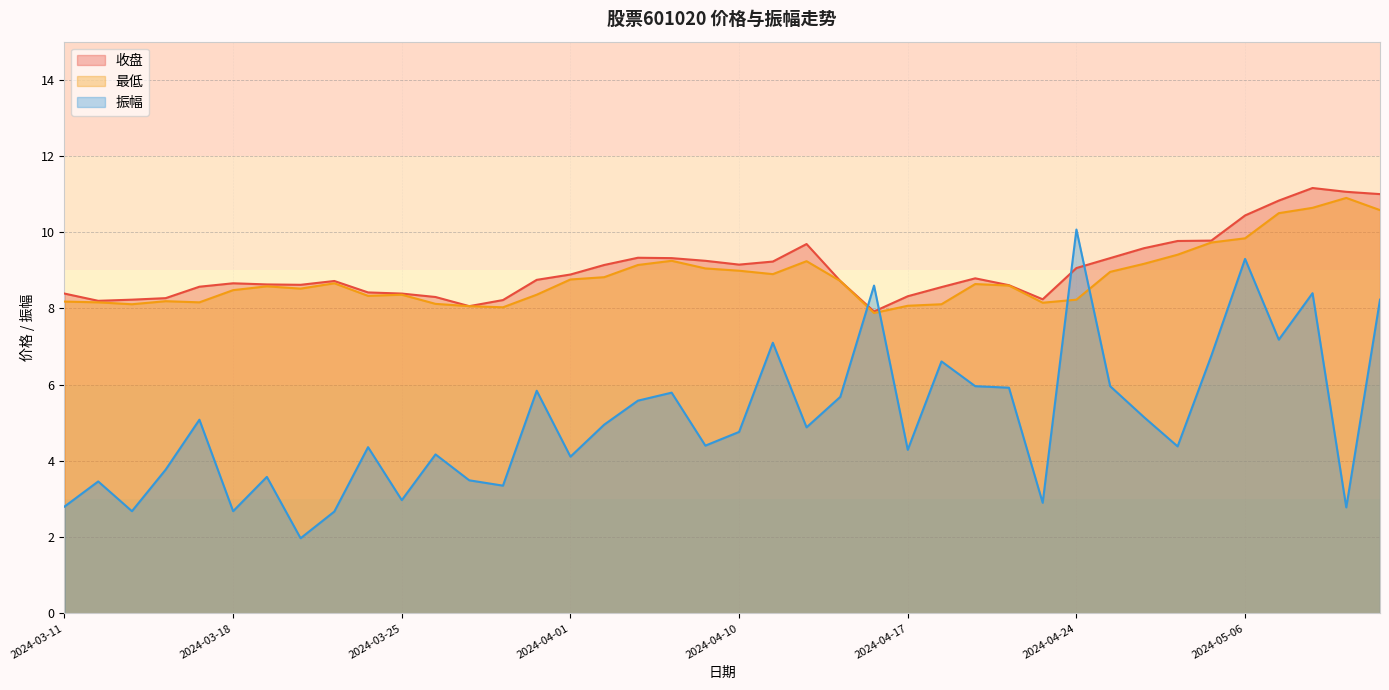

What is the difference between the maximum and minimum values in the 振幅 series?

8.1